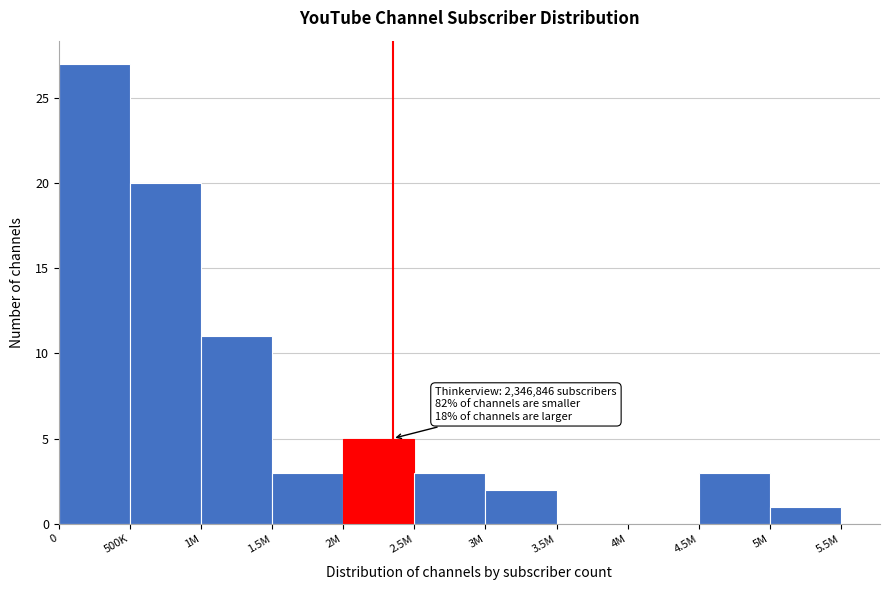

Reading left to right, list all the values displayed in this chart.

0=27	500K=20	1M=11	1.5M=3	2M=5	2.5M=3	3M=2	3.5M=0	4M=0	4.5M=3	5M=1